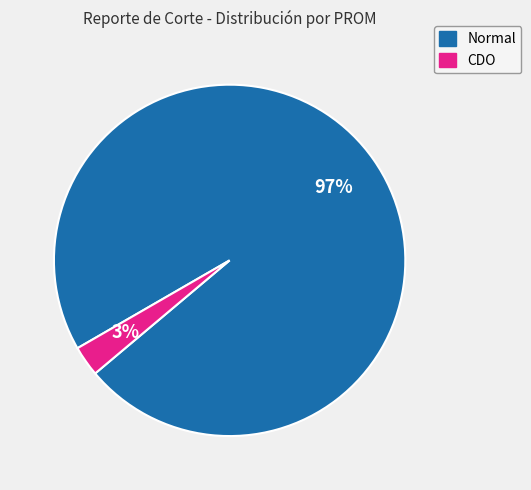

To the nearest percent, what percentage of the pie is CDO?

3%